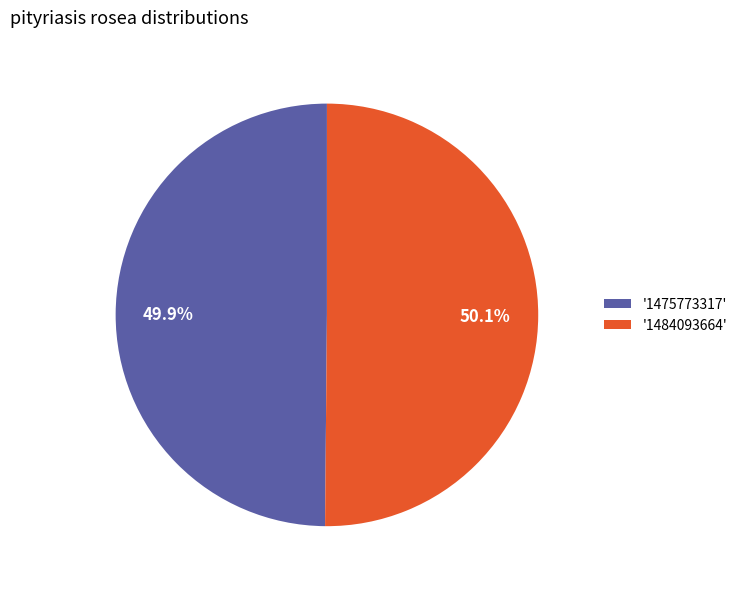

What is the ratio of the value at '1484093664' to the value at '1475773317'?

1.0